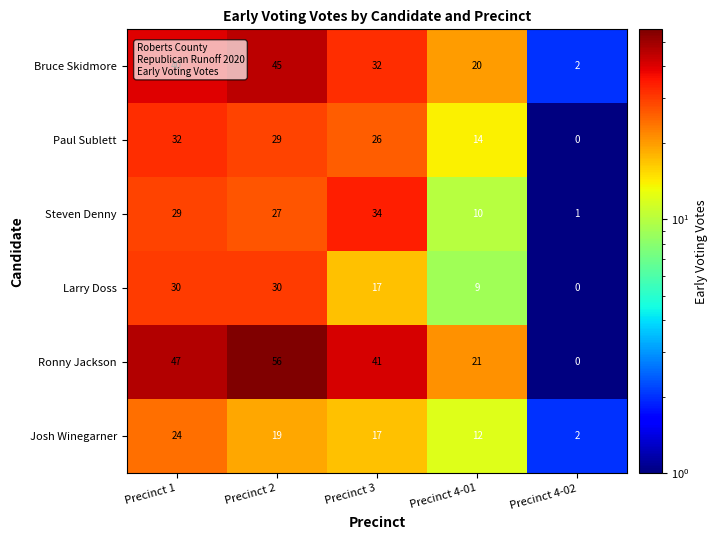

Which series has the widest spread of values?

Ronny Jackson